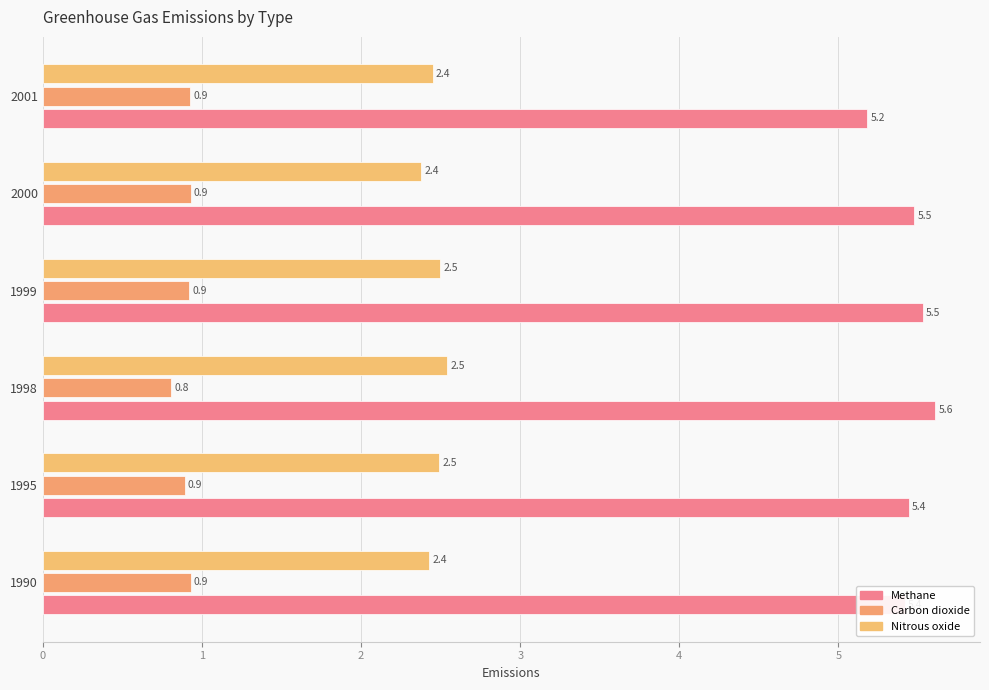

How many distinct data groups are displayed?

3